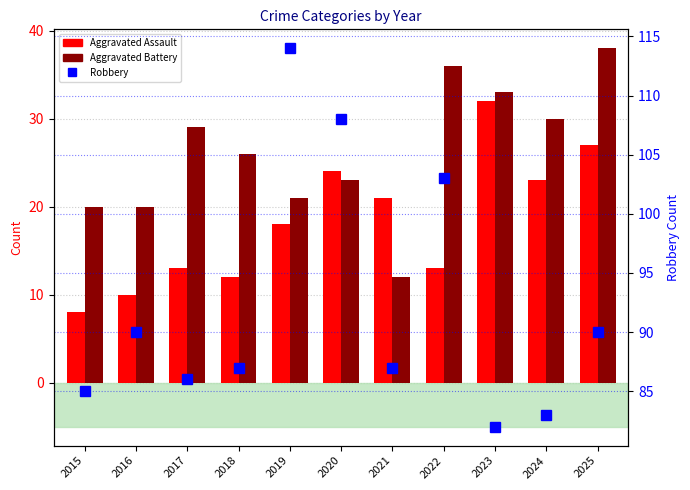

What is the value of the Aggravated Assault bar at the 8th from the left?

13